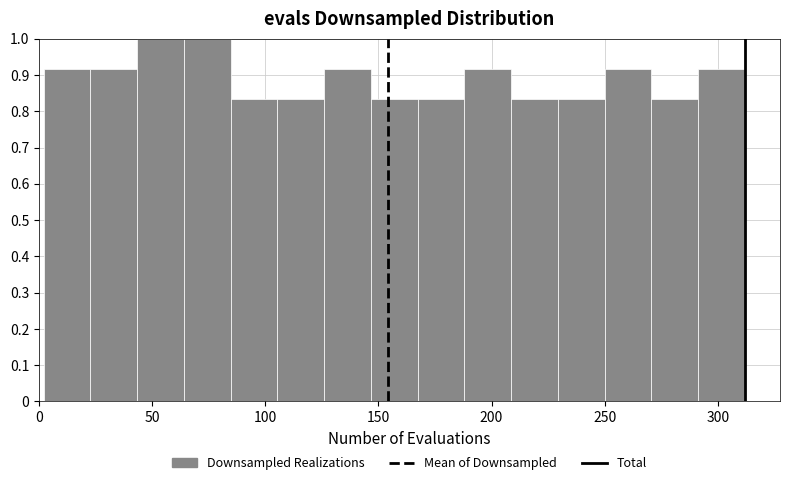

How tall is the bar that spans 0 to 25 on the x-axis? Neither the bar edges nor the heights are printed on the chart, so give them approximately, as read against the axes.

0.92